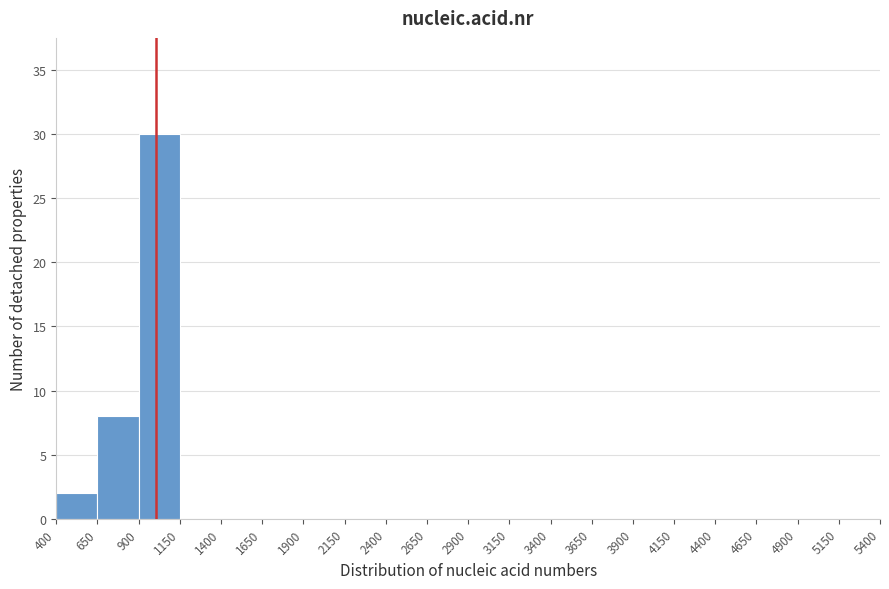

Which range on the x-axis has the tallest bar?

900 to 1150